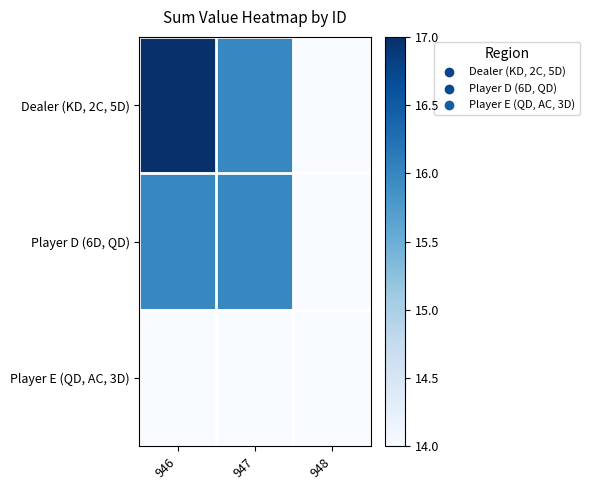

How many categories are shown in the chart?

3